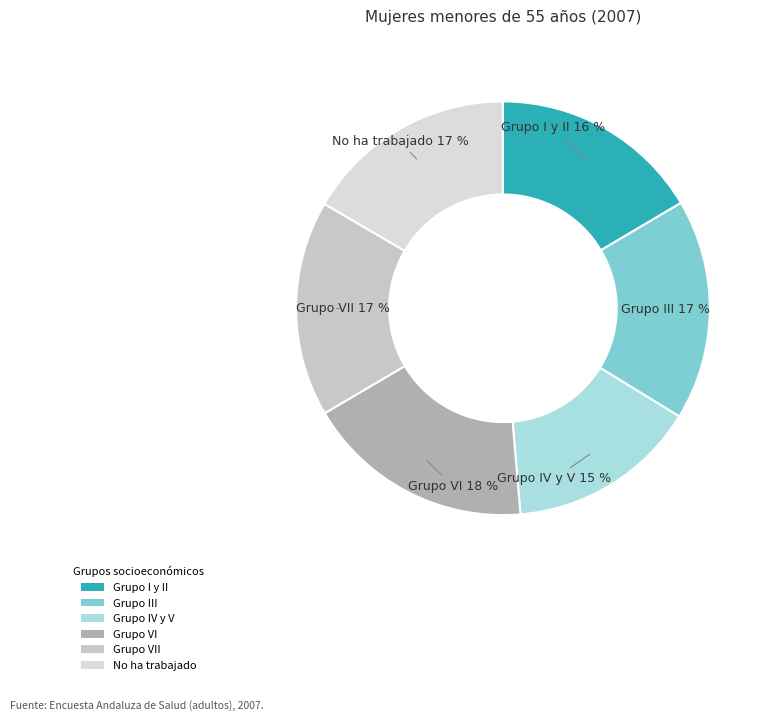

Is it true that Grupo VII is 17% of the pie?

True